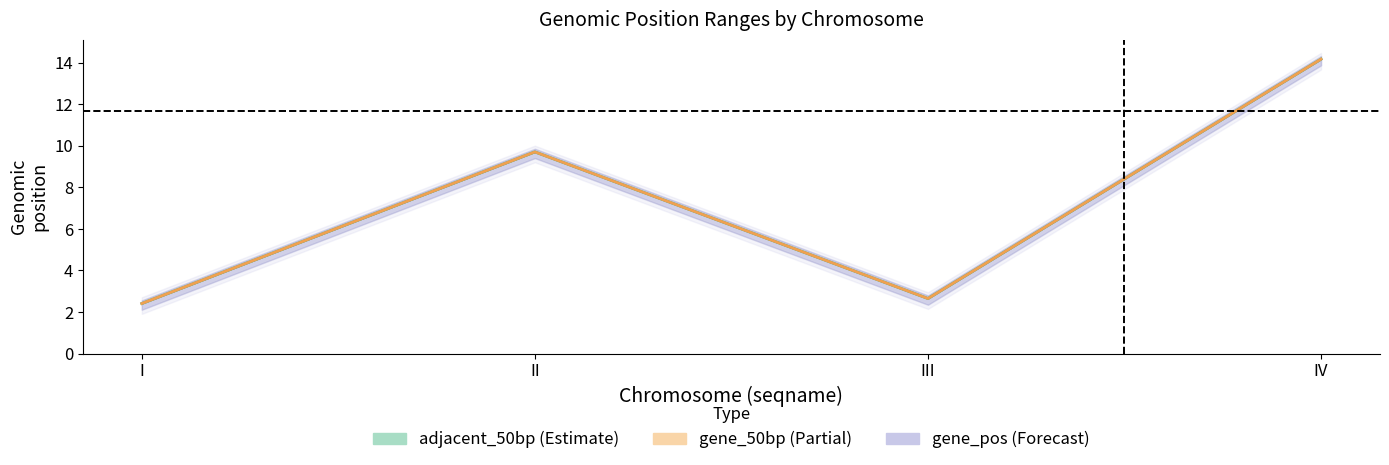

What is the average value of the gene_100bp series?

7.2